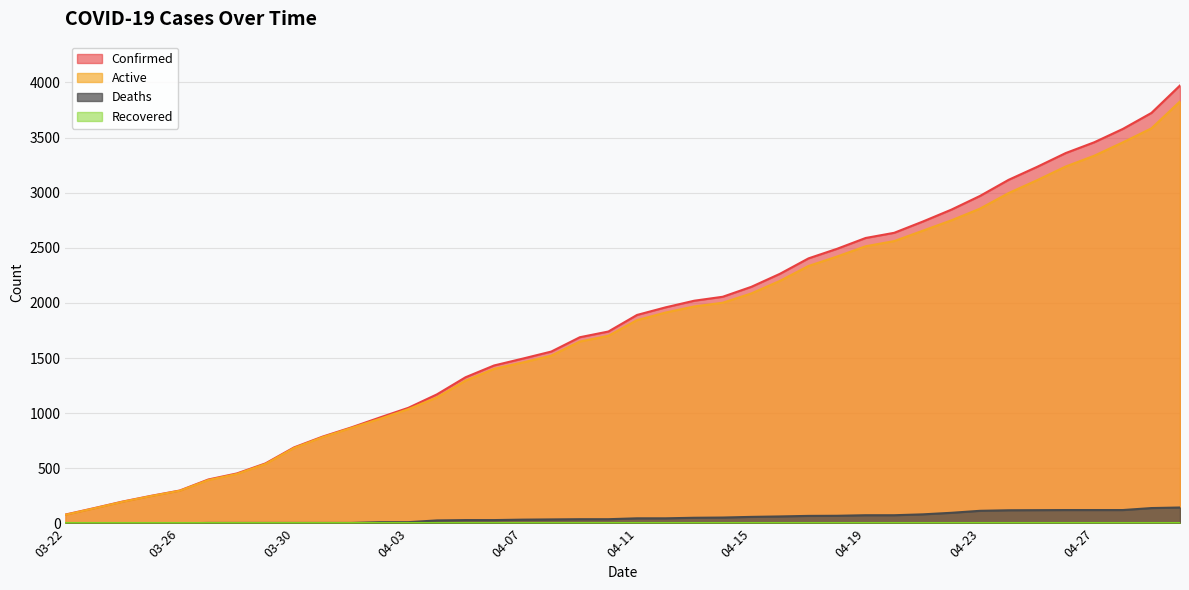

What is the average value of the Confirmed series?

1815